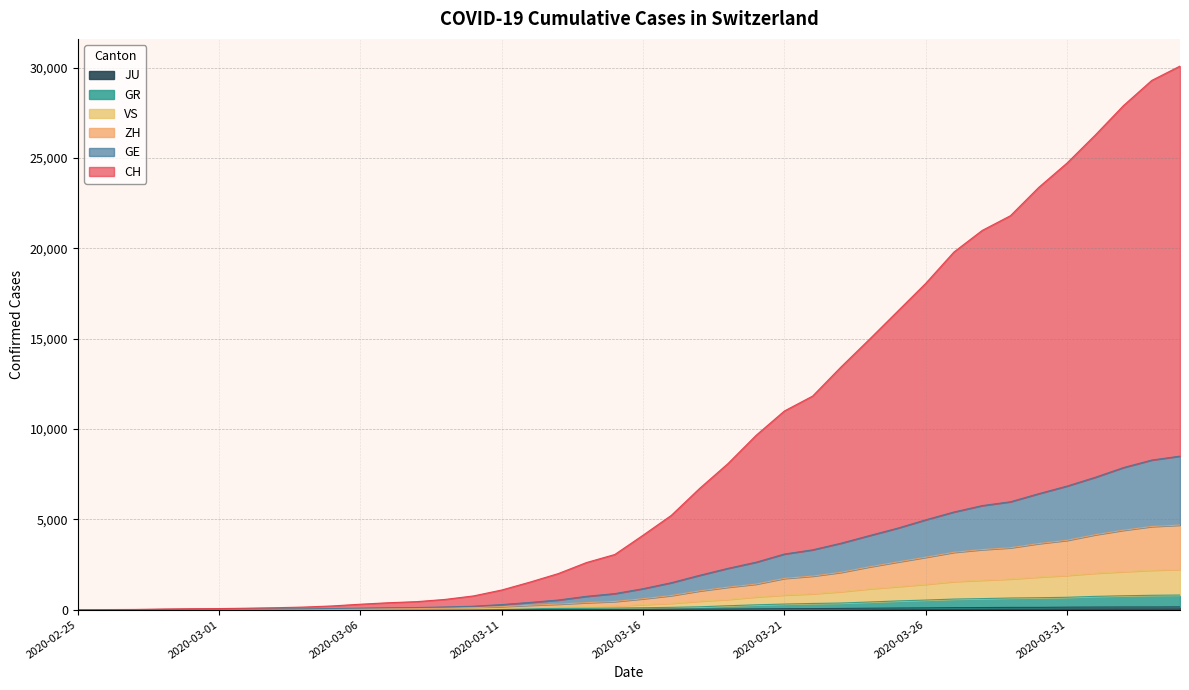

What is the difference between the second highest and minimum values in the CH series?

29294